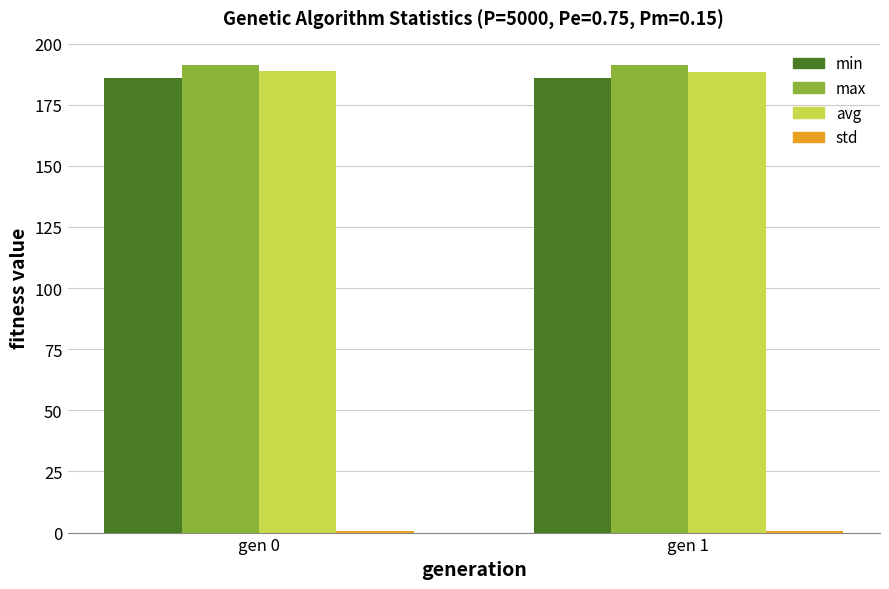

What is the minimum value for max?

191.3